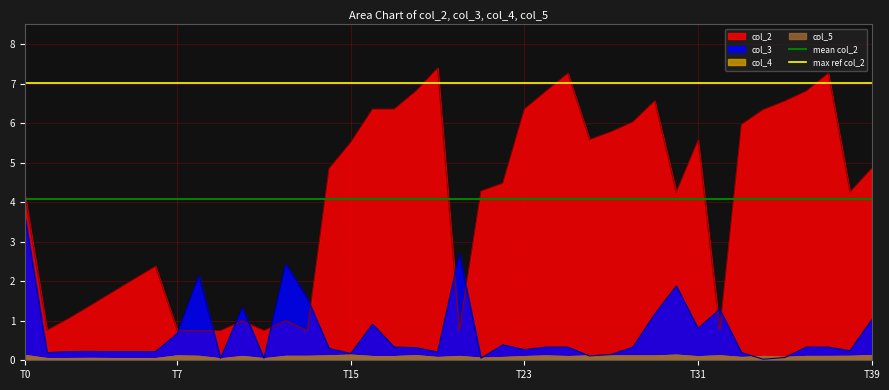

At which label is mean col_2 closest to 4?

T0